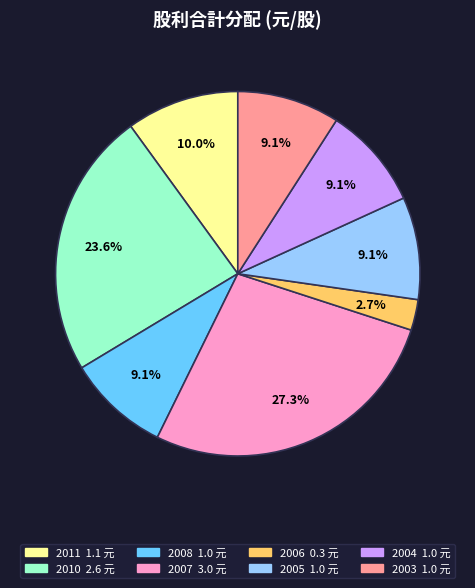

To the nearest percent, what portion does 2004 represent?

9%